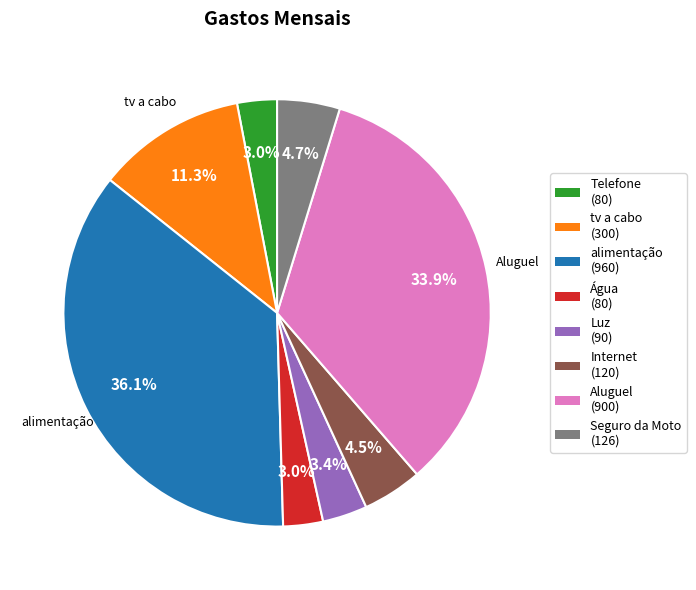

To the nearest percent, what is the combined percentage of Água and Aluguel?

37%